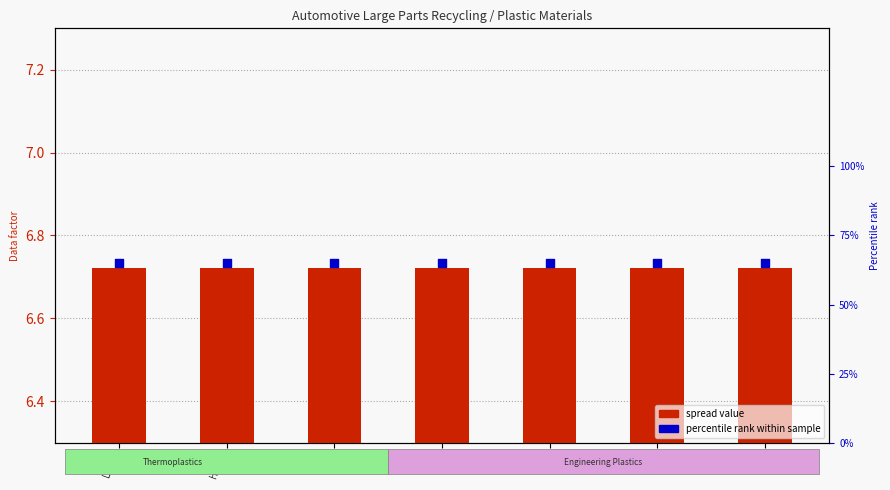

What is the total value across all series at HDPE?

7.4